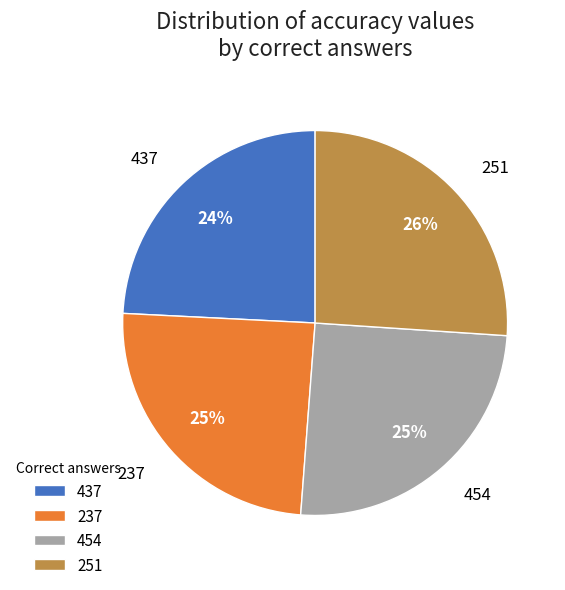

Which category has the biggest portion of the pie?

251